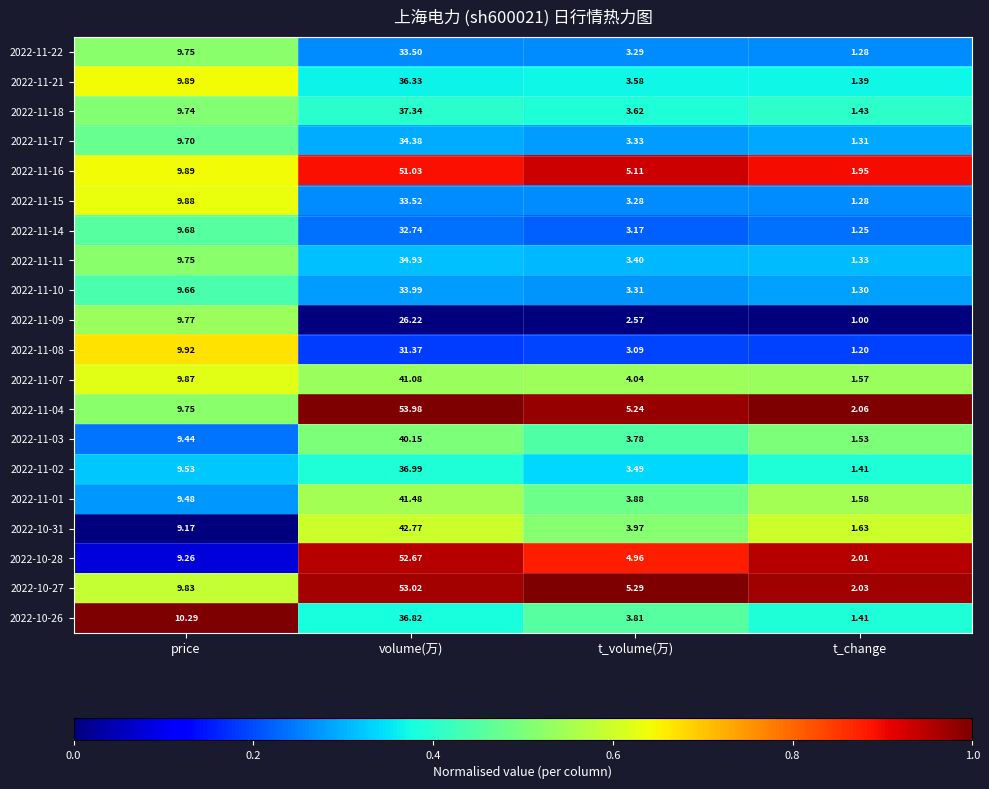

Is the value of 2022-11-18 at t_volume(万) greater than the value of 2022-11-14 at volume(万)?

No